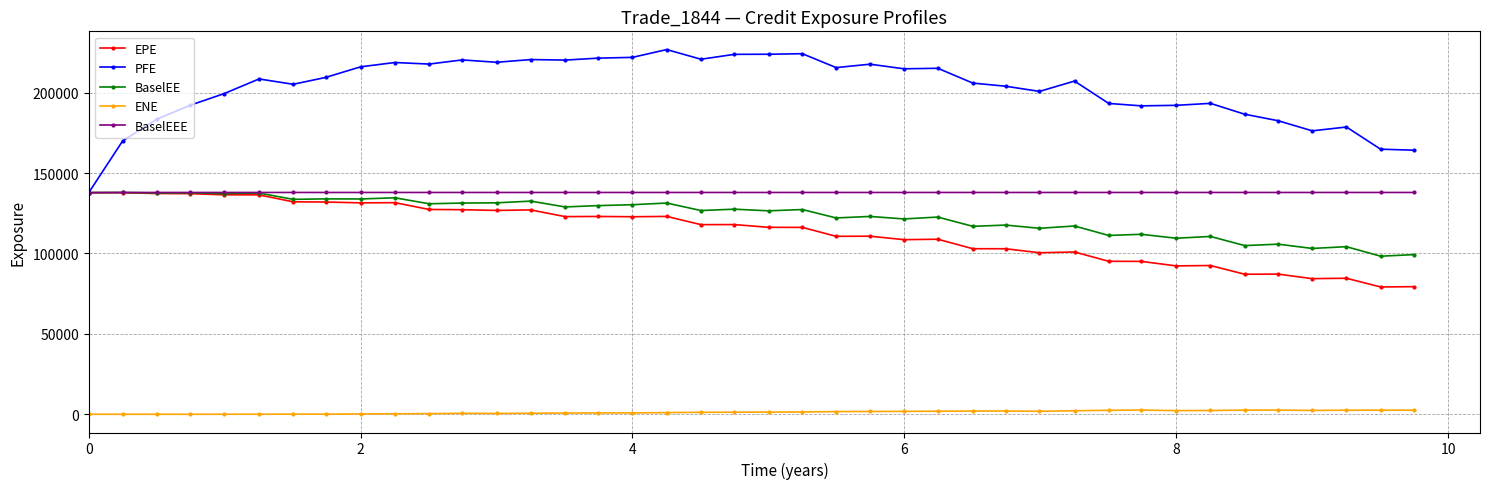

Which series has the widest spread of values?

PFE